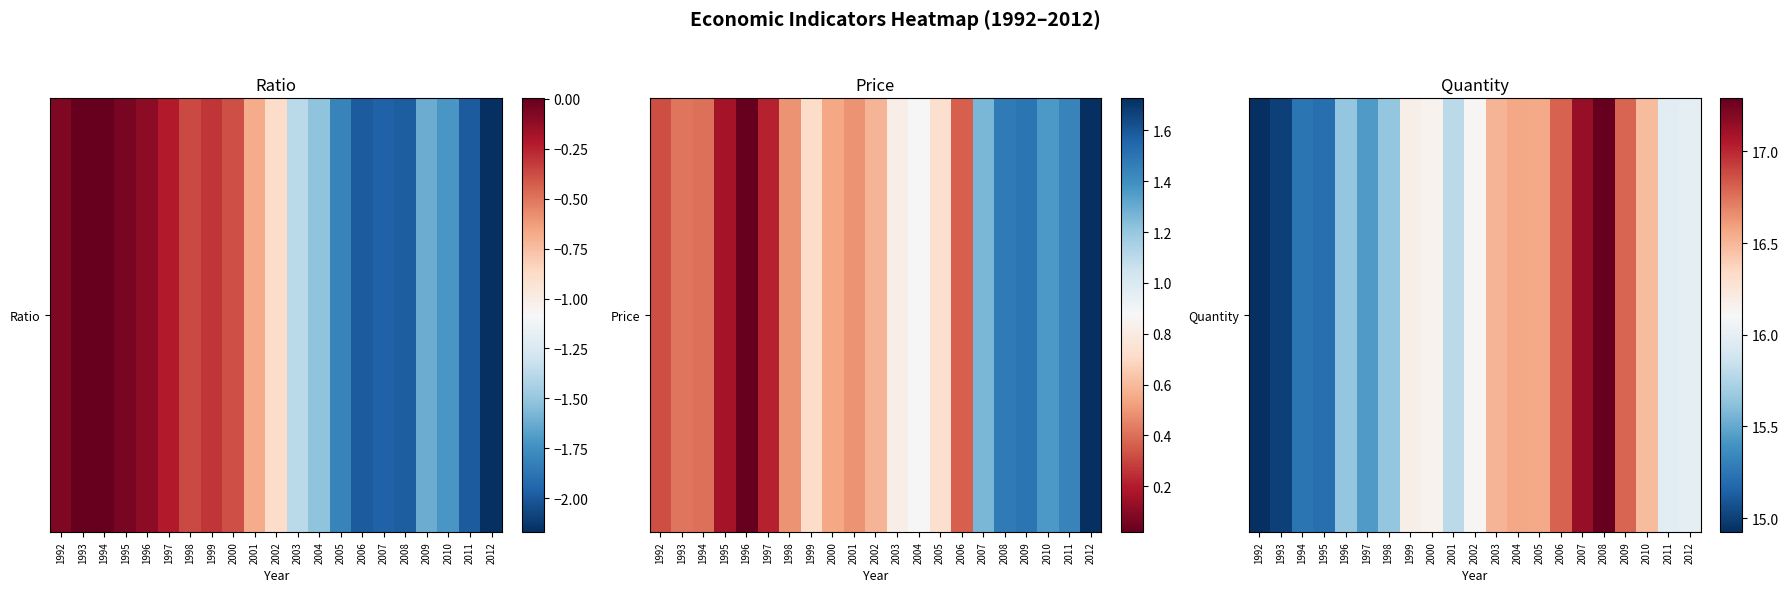

Reading right to left, what are all the values shown in this chart?

16.0	16.0	16.5	16.8	17.3	17.1	16.8	16.6	16.6	16.5	16.1	15.8	16.2	16.2	15.7	15.4	15.7	15.2	15.2	15.0	14.9